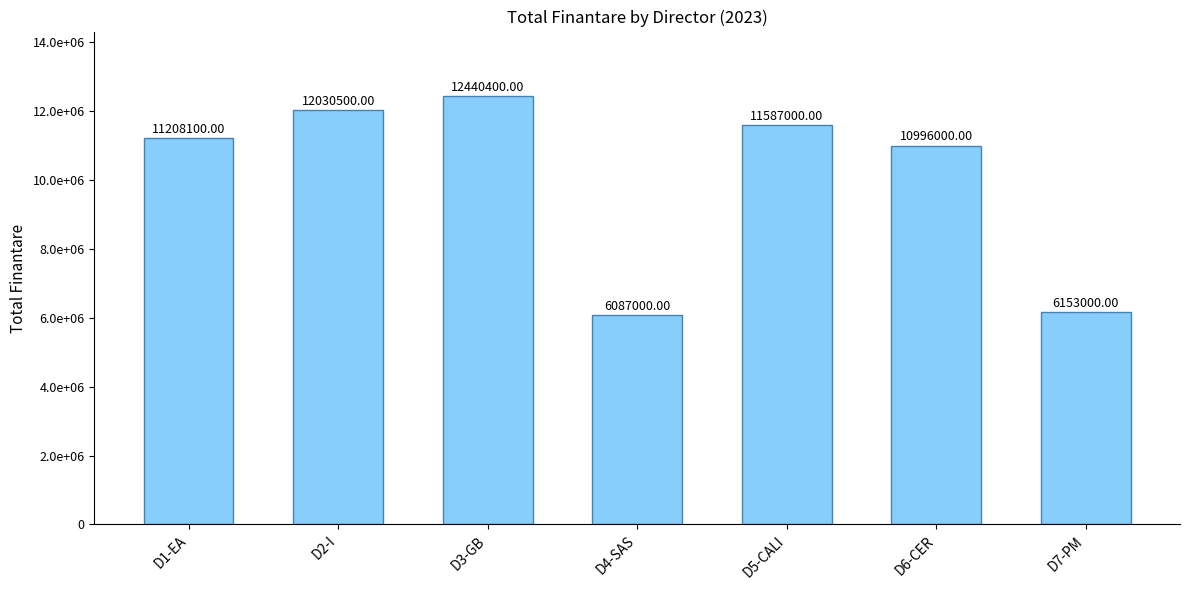

Are the bars grouped side by side (vs. stacked)?

No